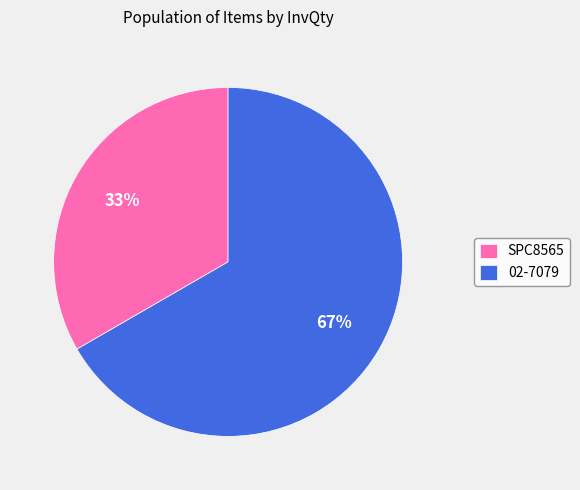

How many slices are in this pie chart?

2